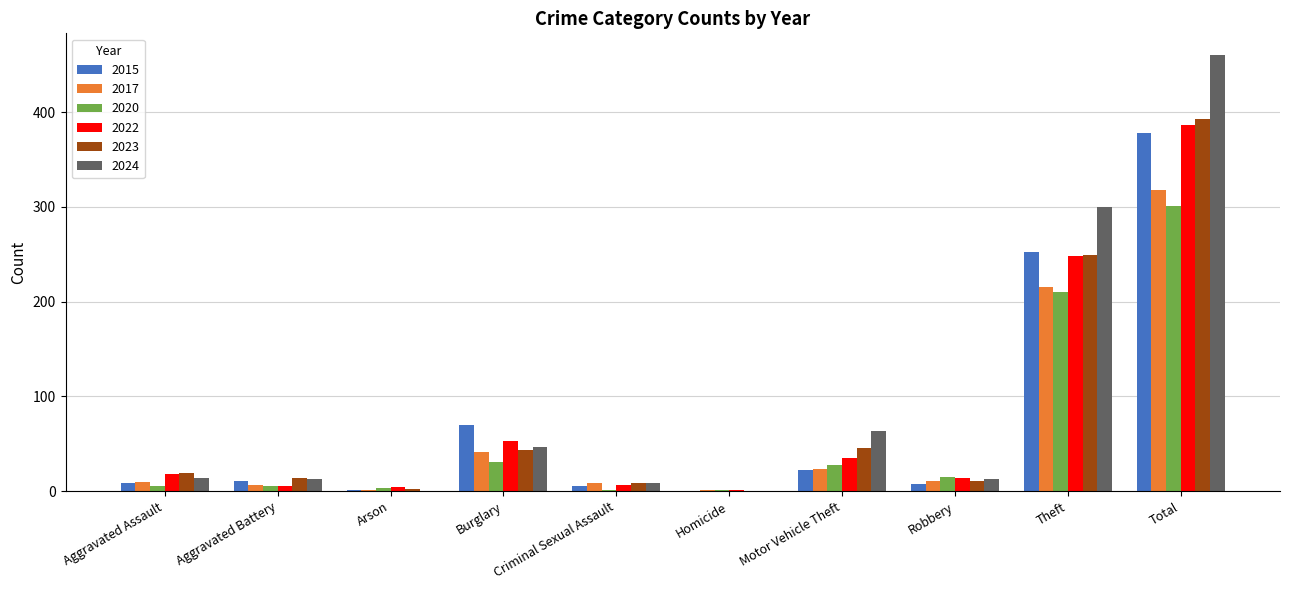

At which label is 2024 closest to 230?

Theft